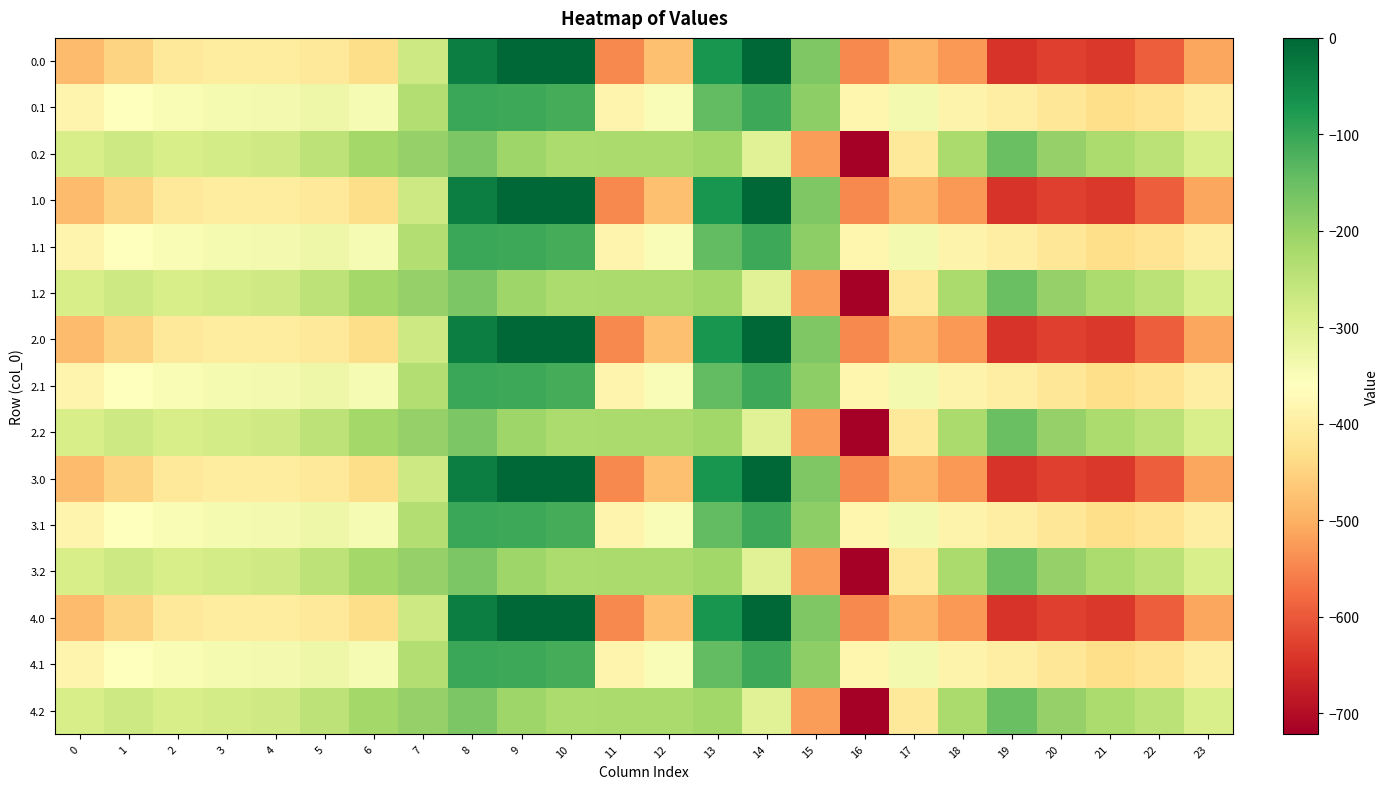

What is the total value across all series at 20?

-6217.7